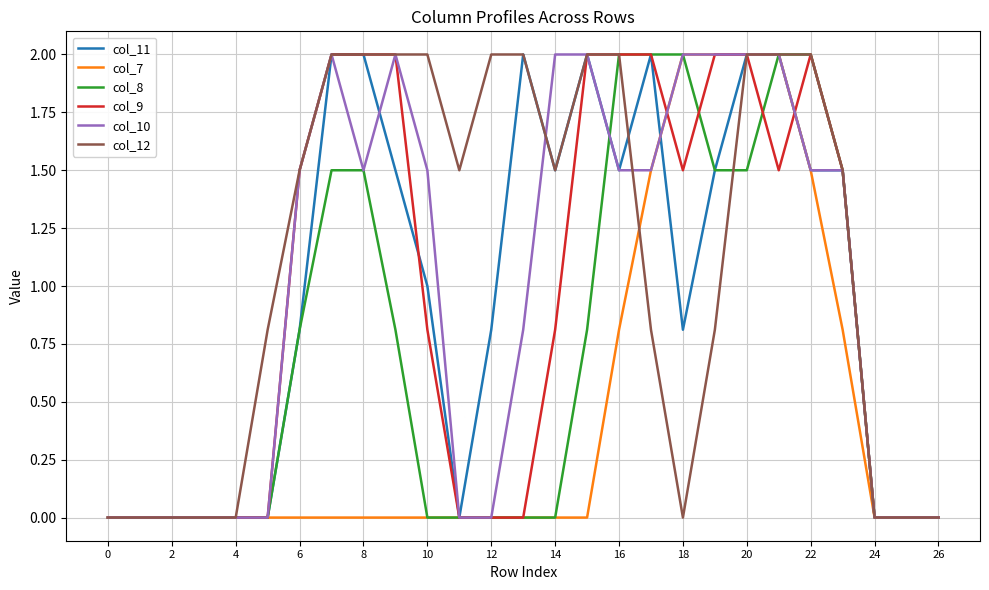

What is the greatest value displayed?

2.0